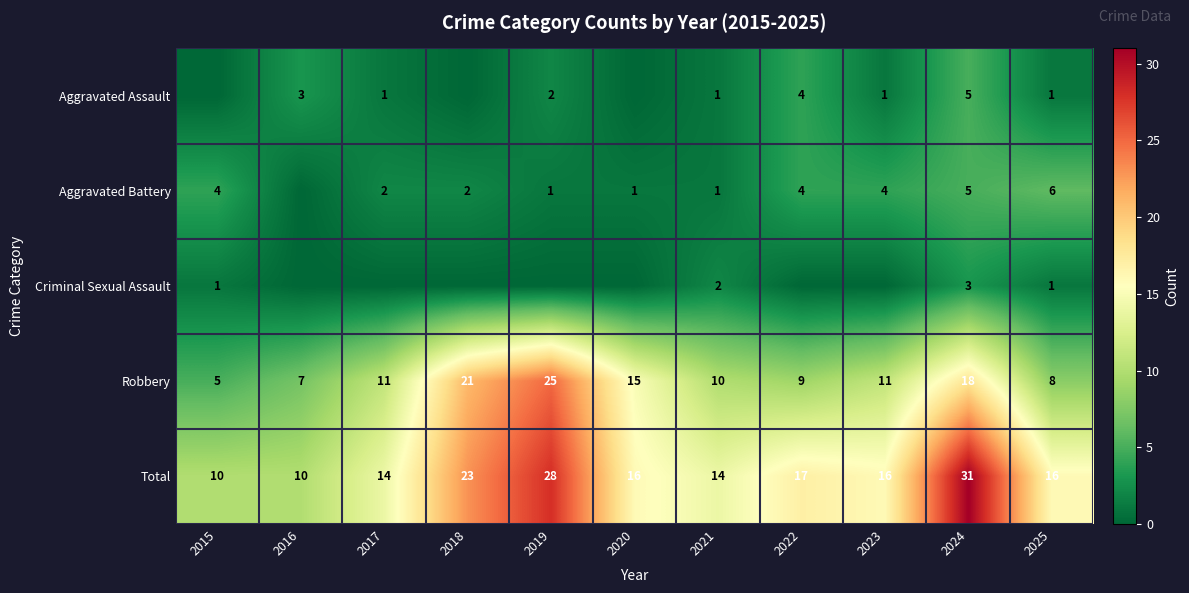

How many distinct data groups are displayed?

5